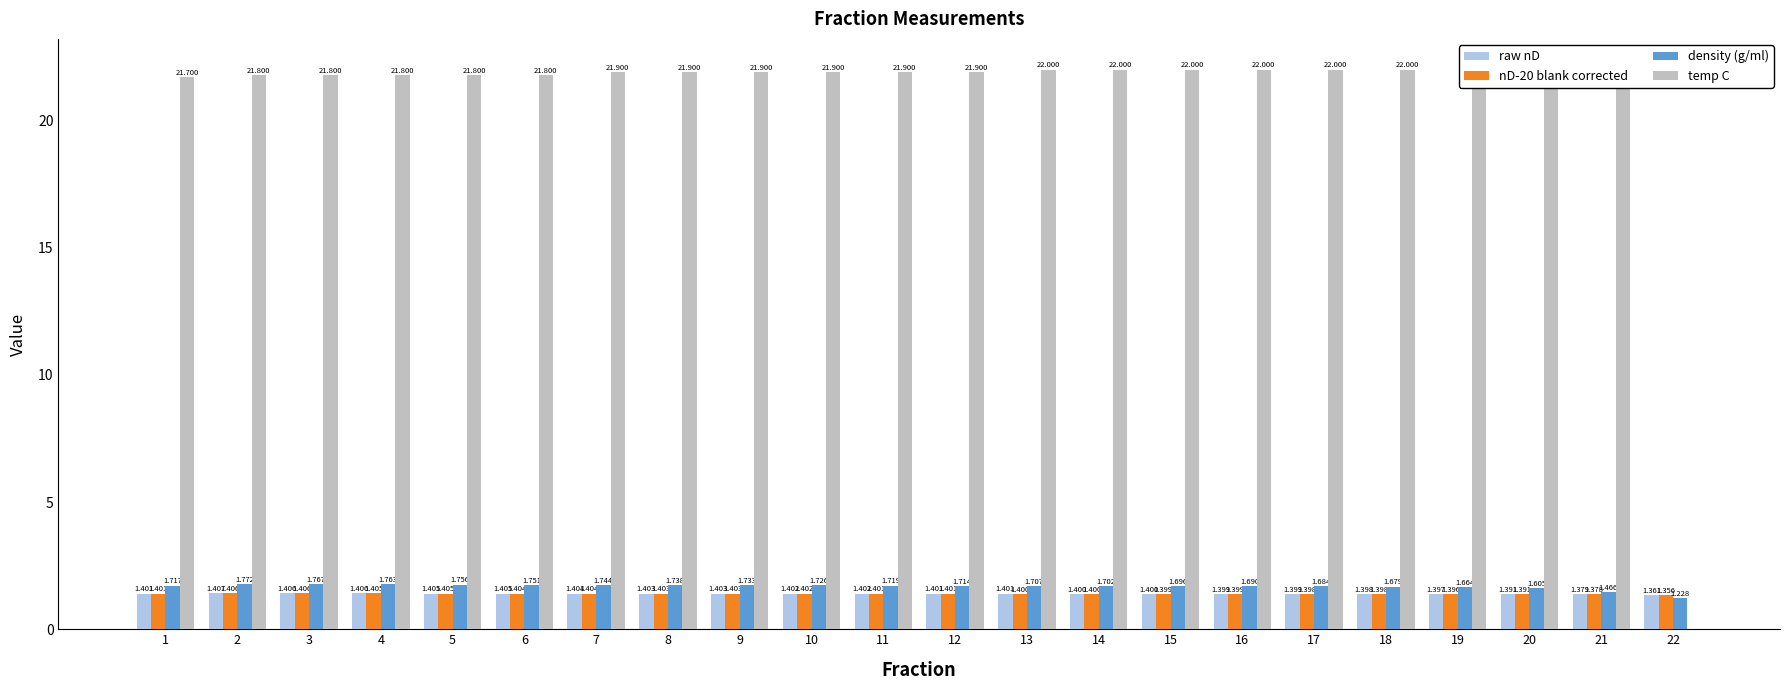

Which series changed the most between 4 and 9?

temp C